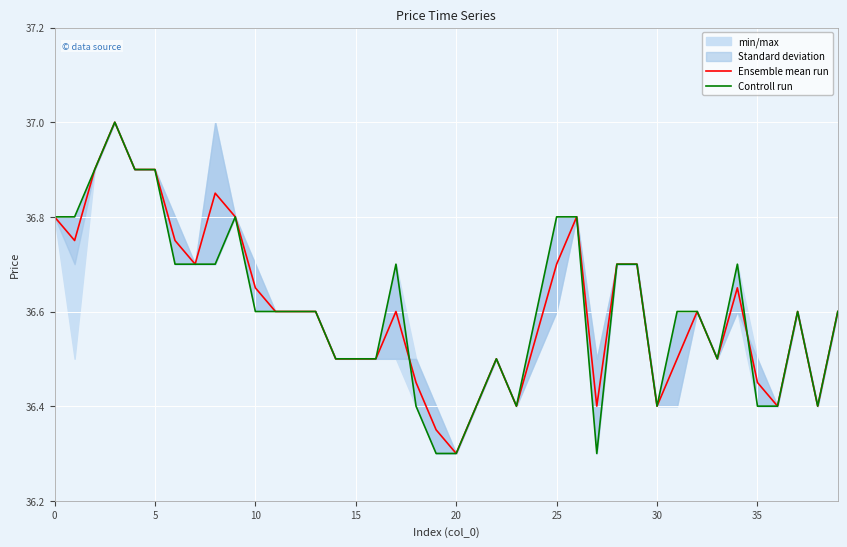

What is the difference between the Controll run values at 11 and 16?

0.1